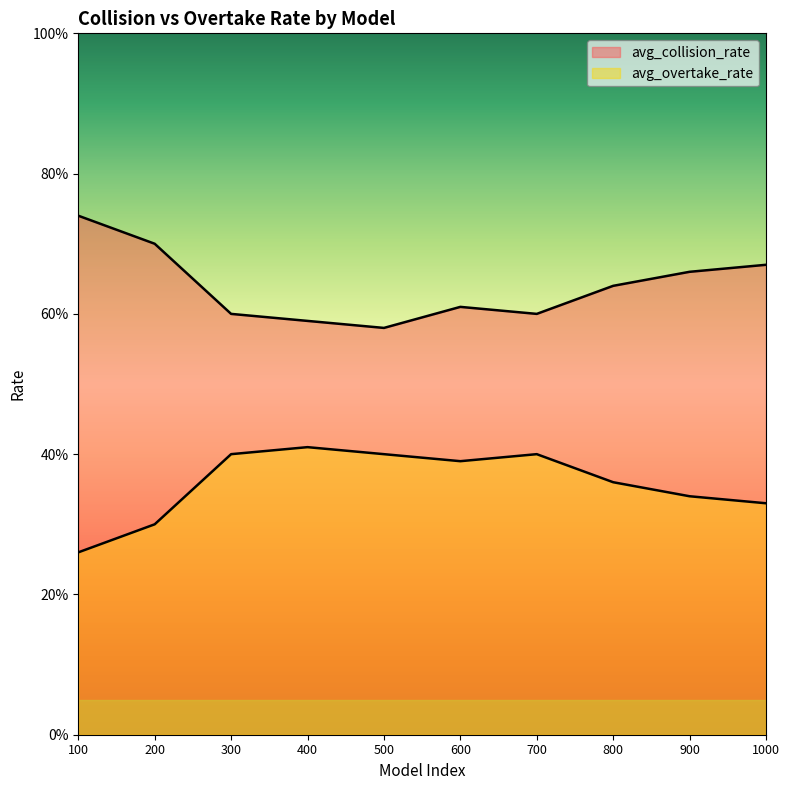

Reading left to right, list all the values displayed in this chart.

avg_collision_rate: 0.7	0.7	0.6	0.6	0.6	0.6	0.6	0.6	0.7	0.7
avg_overtake_rate: 0.3	0.3	0.4	0.4	0.4	0.4	0.4	0.4	0.3	0.3